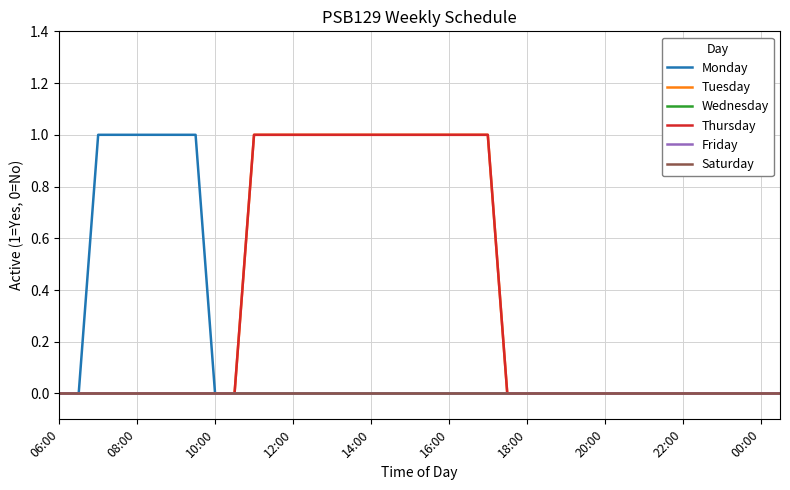

List the series in order of their peak value, highest first.

Monday, Tuesday, Thursday, Wednesday, Friday, Saturday